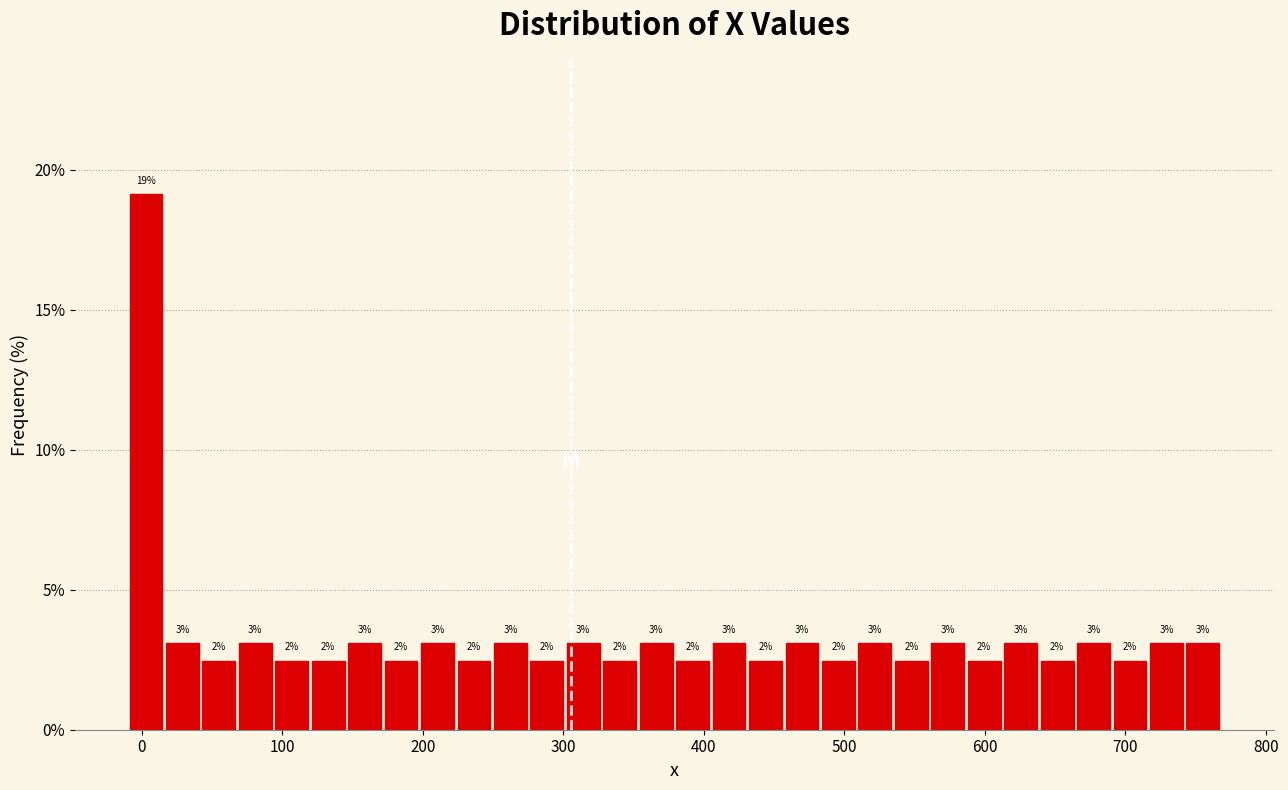

Read against the x-axis, roughly where is the centre of the tallest bar?

0